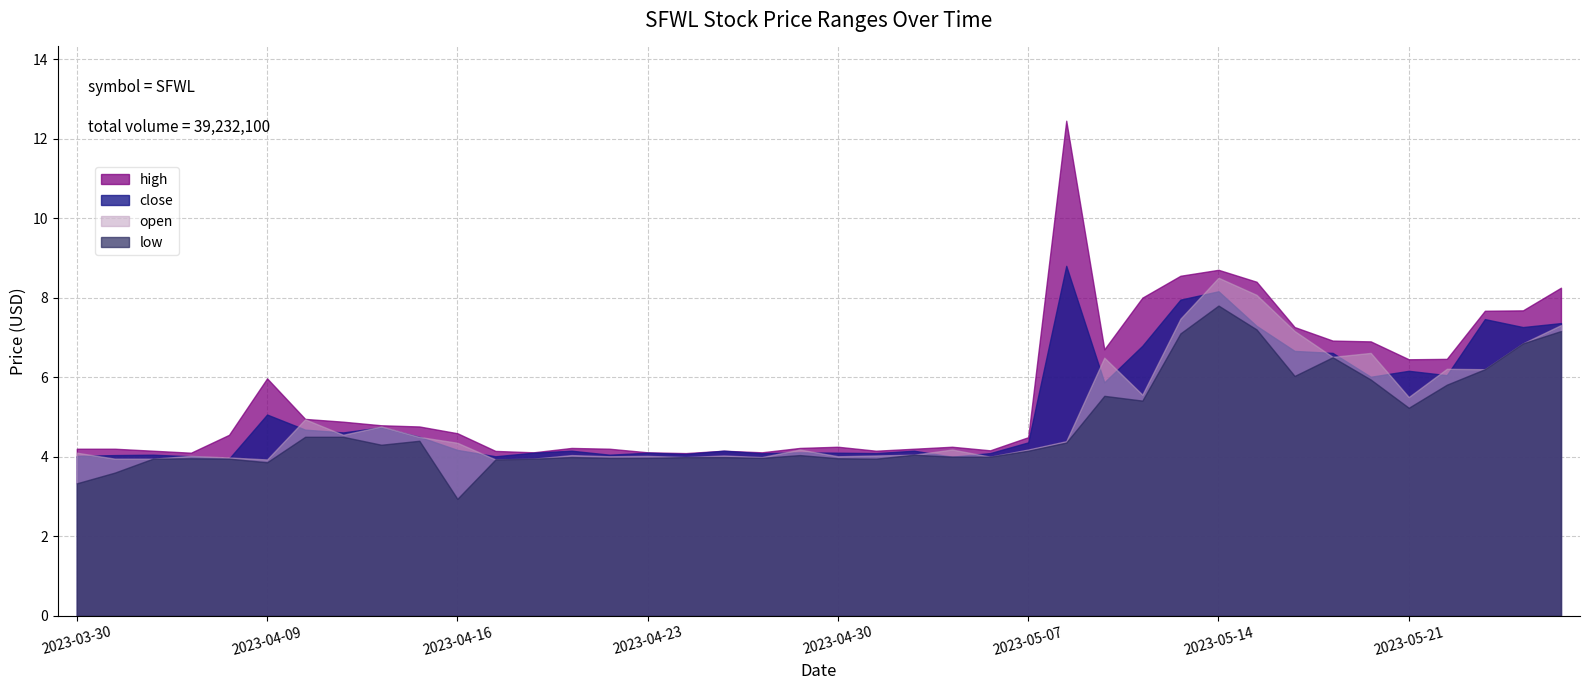

True or false: open and low cross at least once.

False